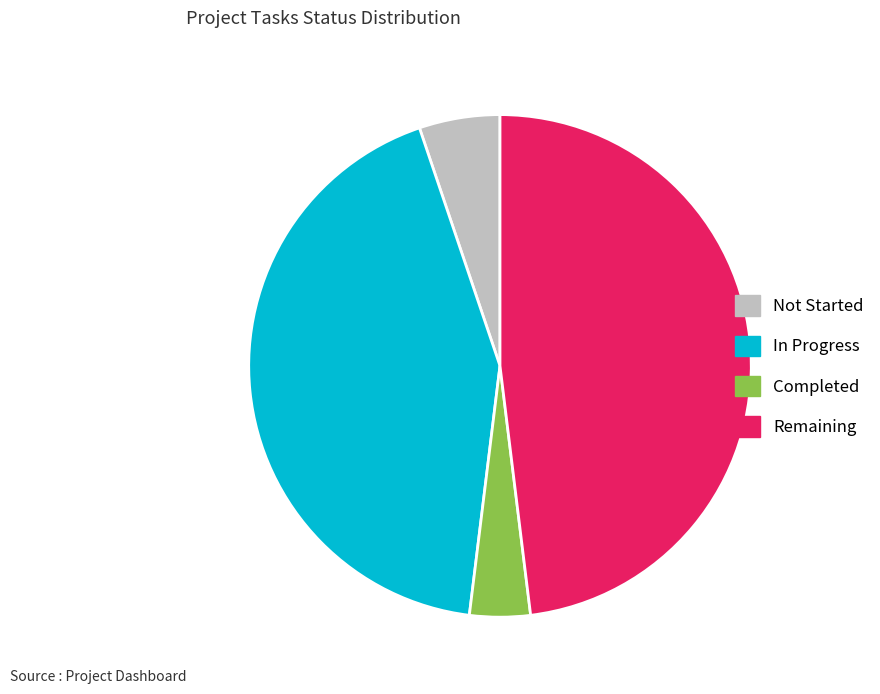

Count the number of slices in the pie.

4